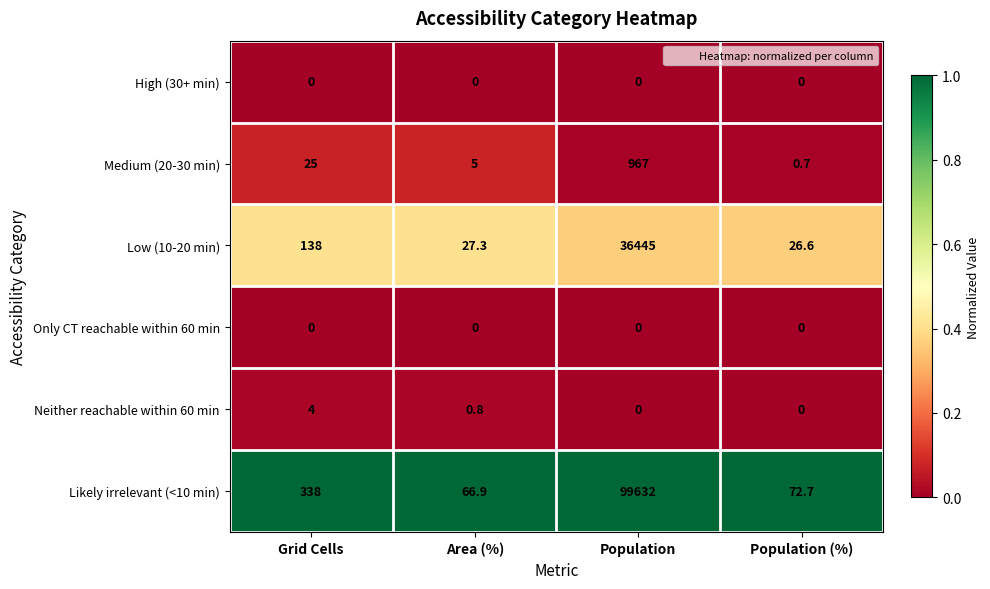

Count the number of data series in this chart.

6